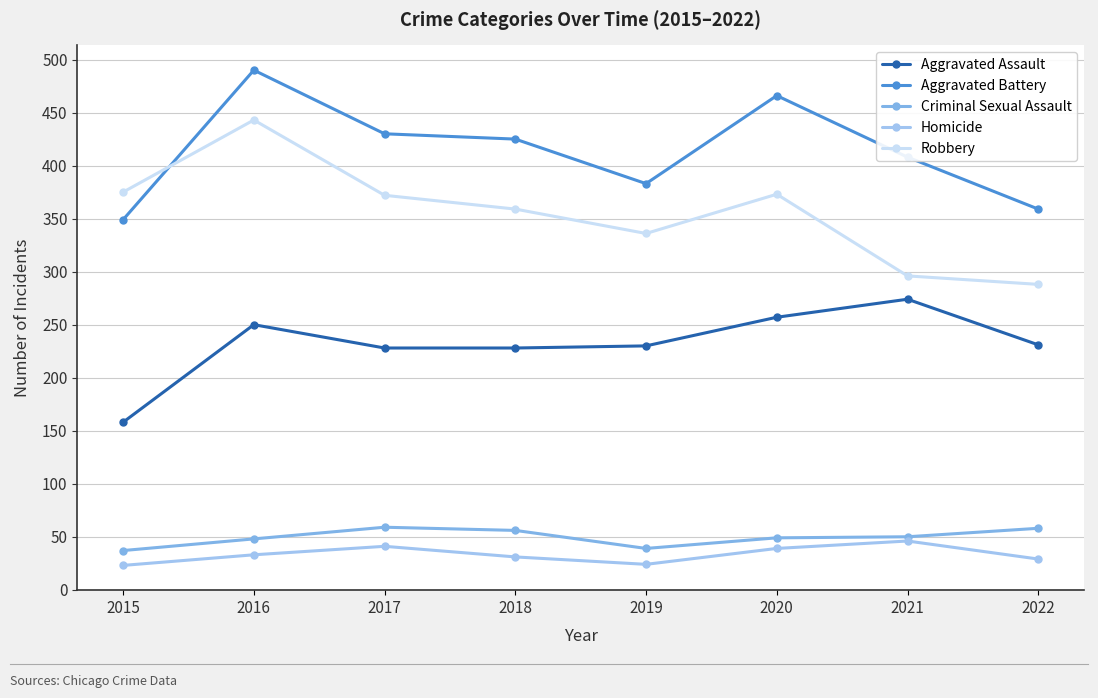

Which series has the largest total across all categories?

Aggravated Battery